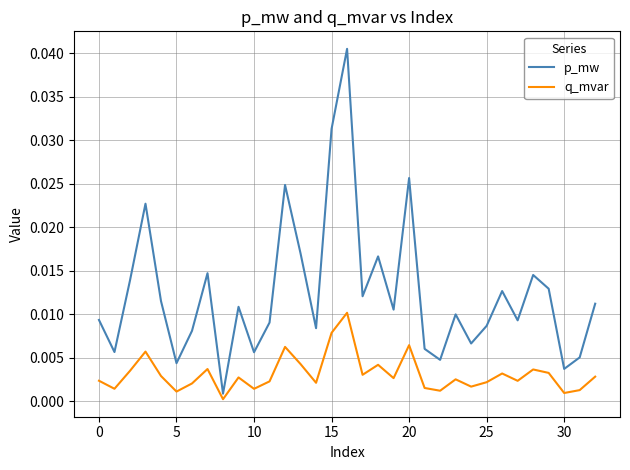

Which series has the largest total across all categories?

p_mw